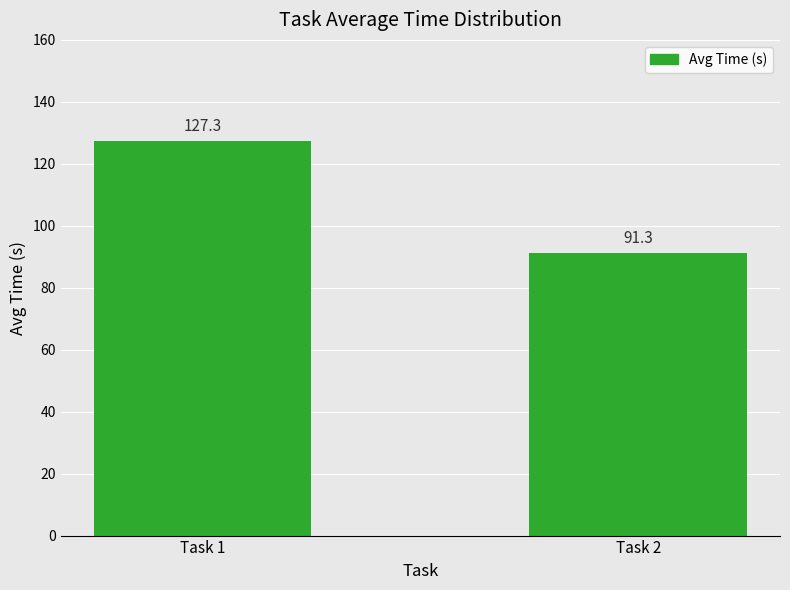

What is the approximate value at Task 1?

127.3